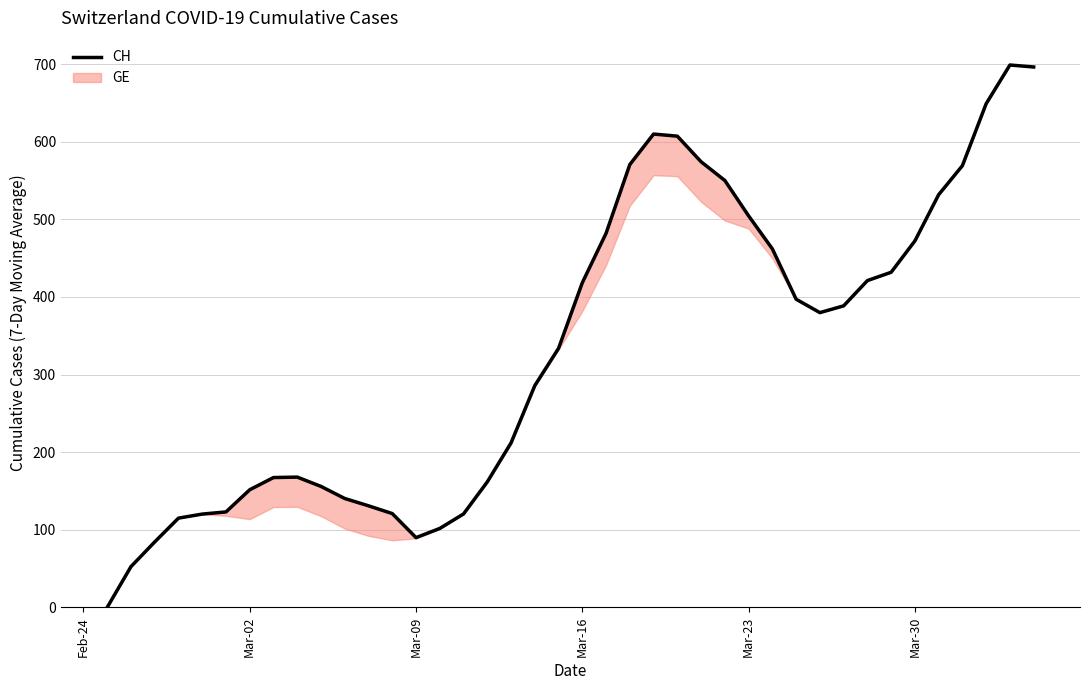

True or false: the data has more than 1 interior local peaks.

True